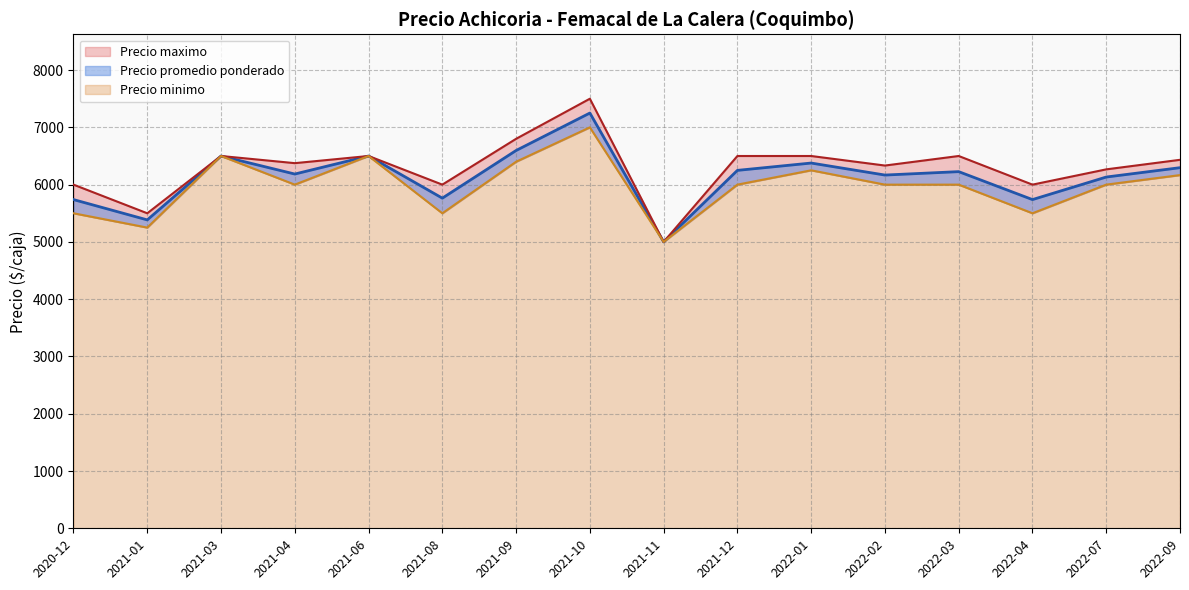

List the series in order of their peak value, highest first.

Precio maximo, Precio promedio ponderado, Precio minimo